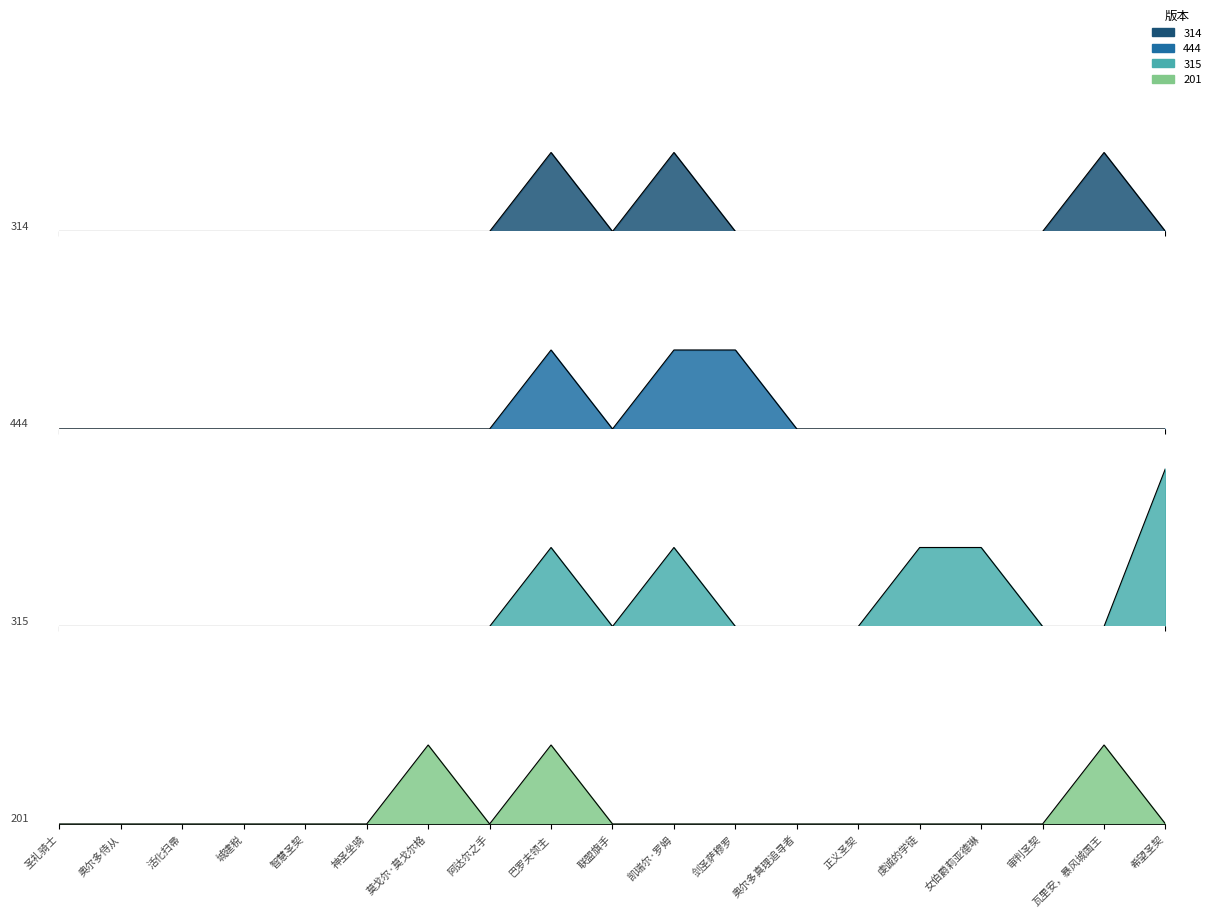

How many positive values does the 314 series have?

3